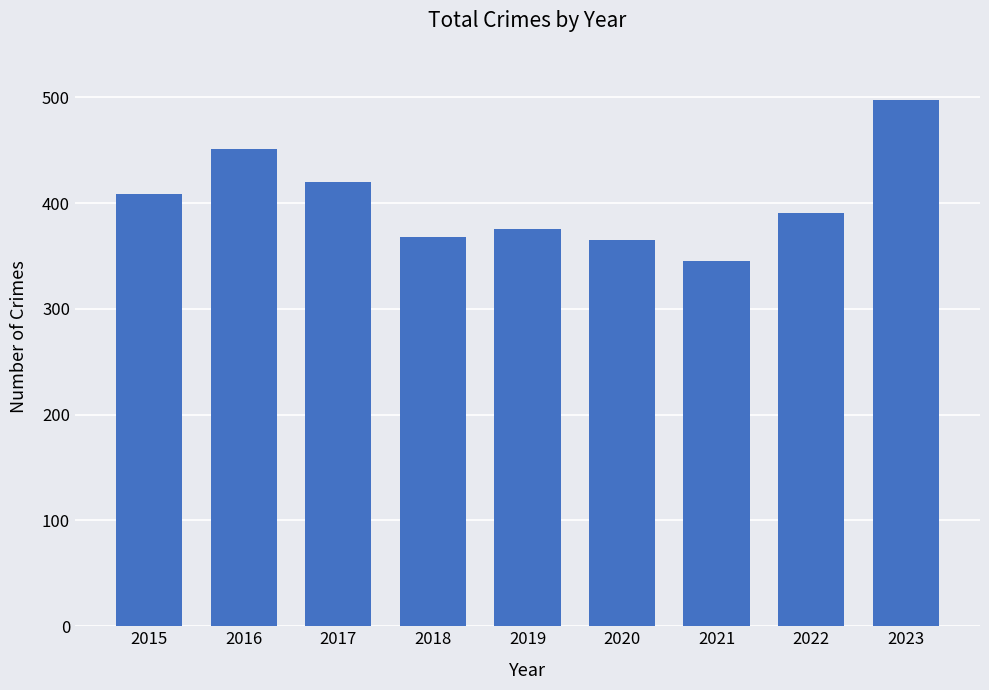

What is the ratio of the value at 2021 to the value at 2015?

0.8